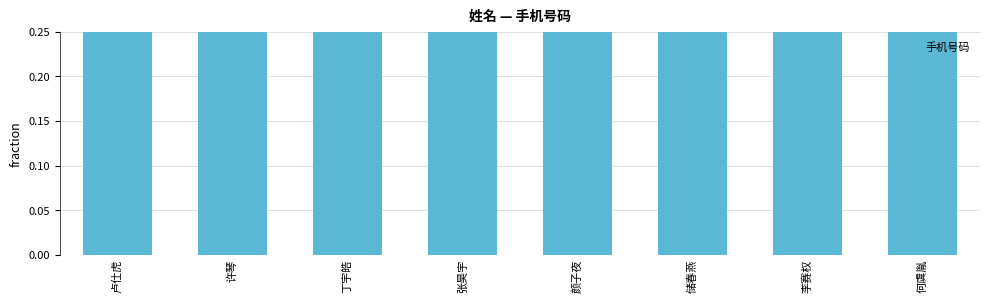

Rank the categories by value from lowest to highest.

张昊宇, 何虞胤, 卢仕虎, 李赛权, 储春燕, 颜子夜, 许琴, 丁宇皓